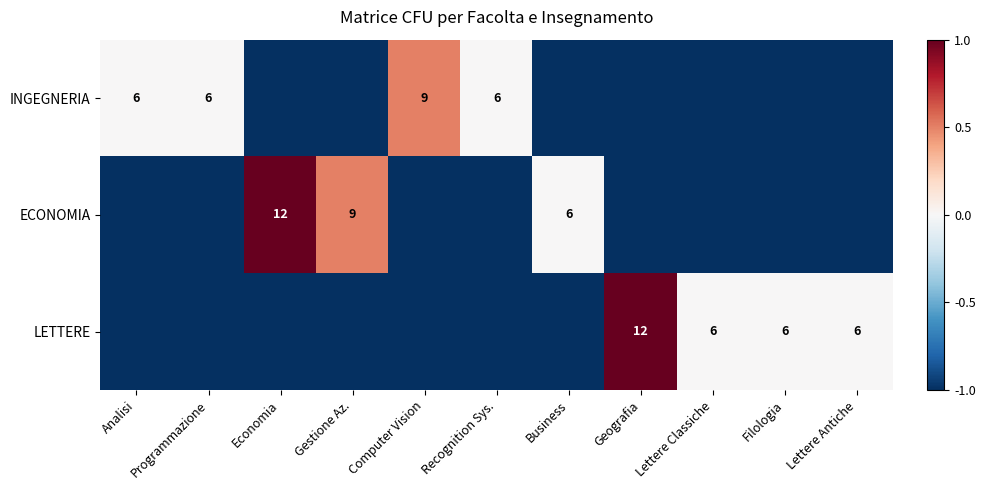

True or false: LETTERE has a value of 6 at Filologia.

True